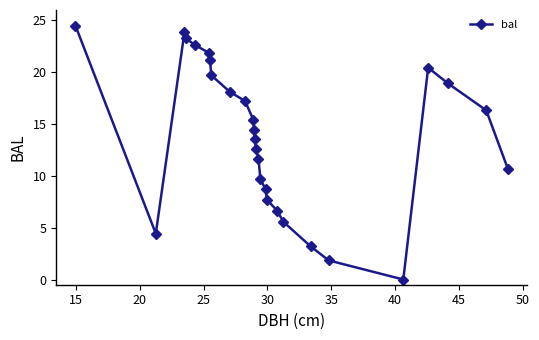

How many values are below 14?

13